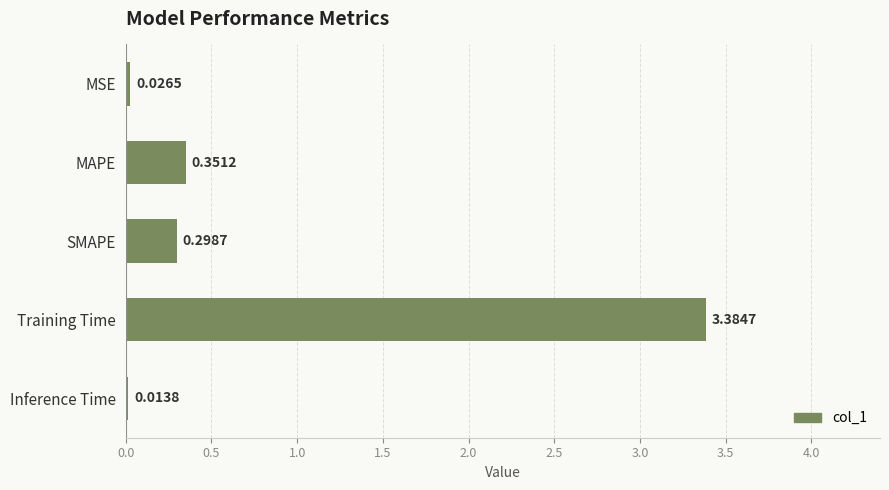

What is the difference between the second highest and second lowest values?

0.3